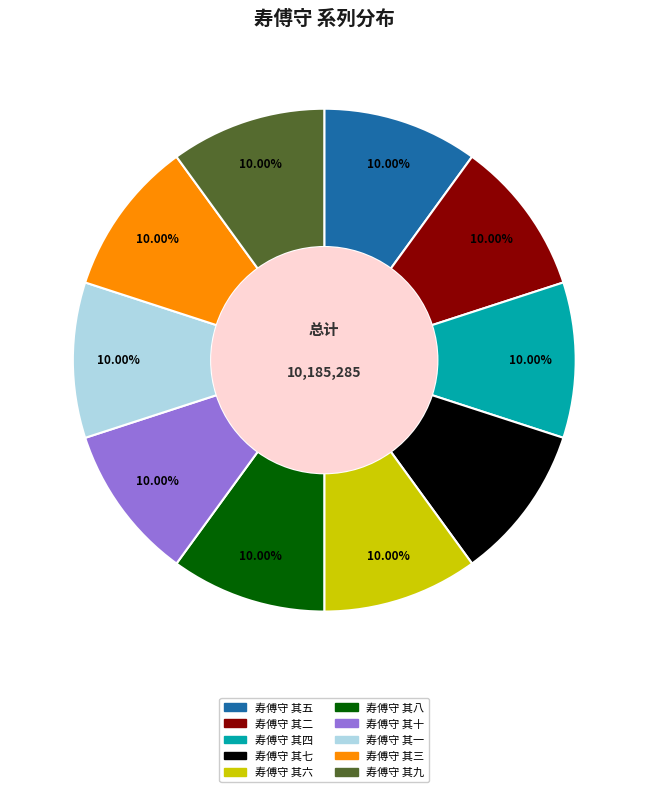

What is the total percentage of 寿傅守 其八 and 寿傅守 其一?

20.0%